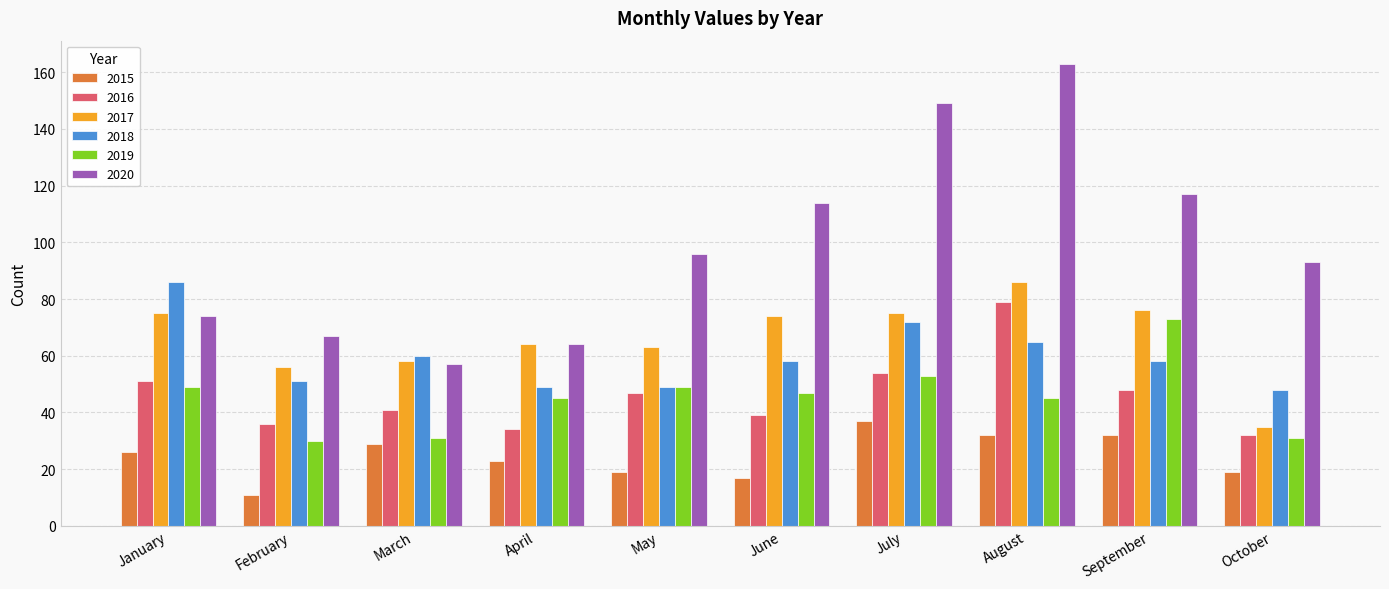

How many values in the 2015 series are below 26?

5